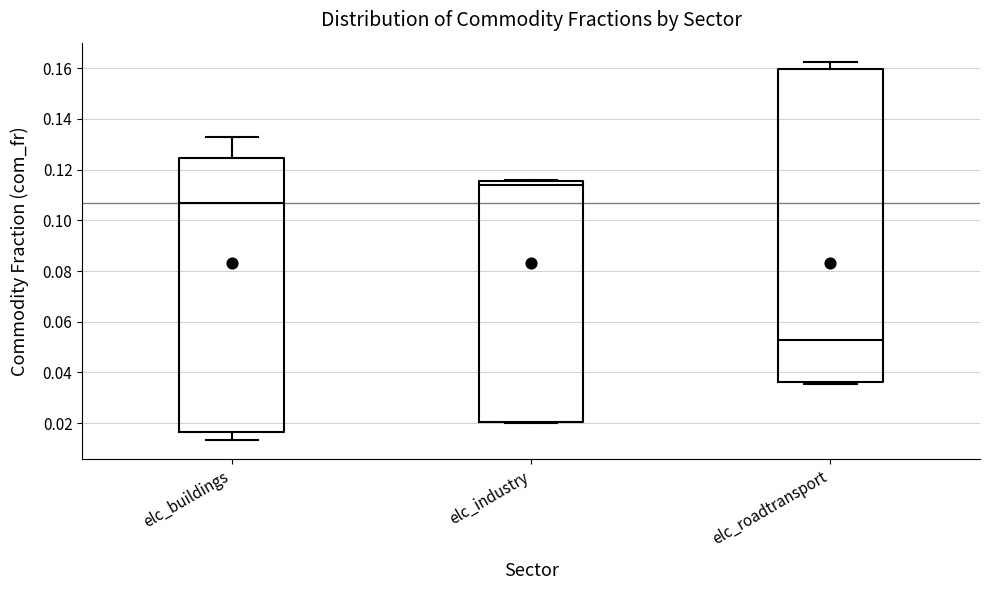

Where is the upper edge of the box for elc_buildings on the y-axis? The values are not printed on the chart, so give them approximately, as read against the axis.

0.124